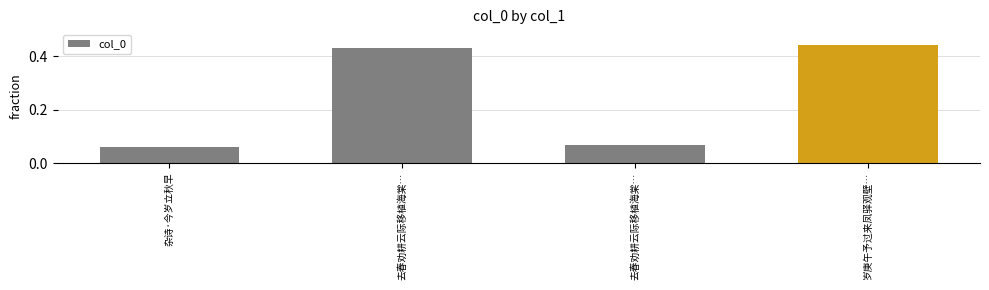

Does the chart contain any negative values?

No